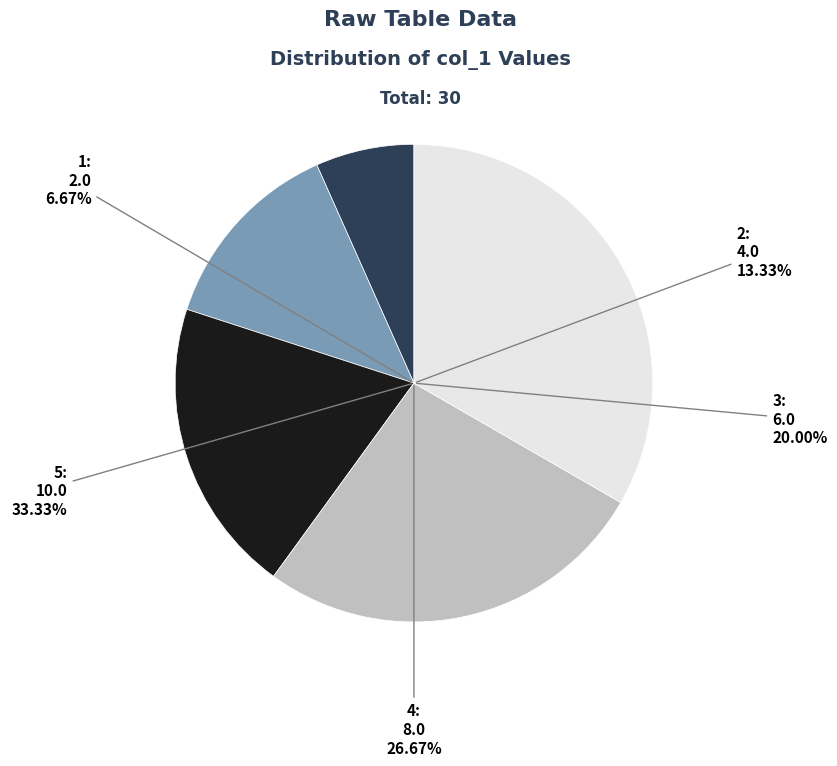

Rank the categories by value from lowest to highest.

1, 2, 3, 4, 5